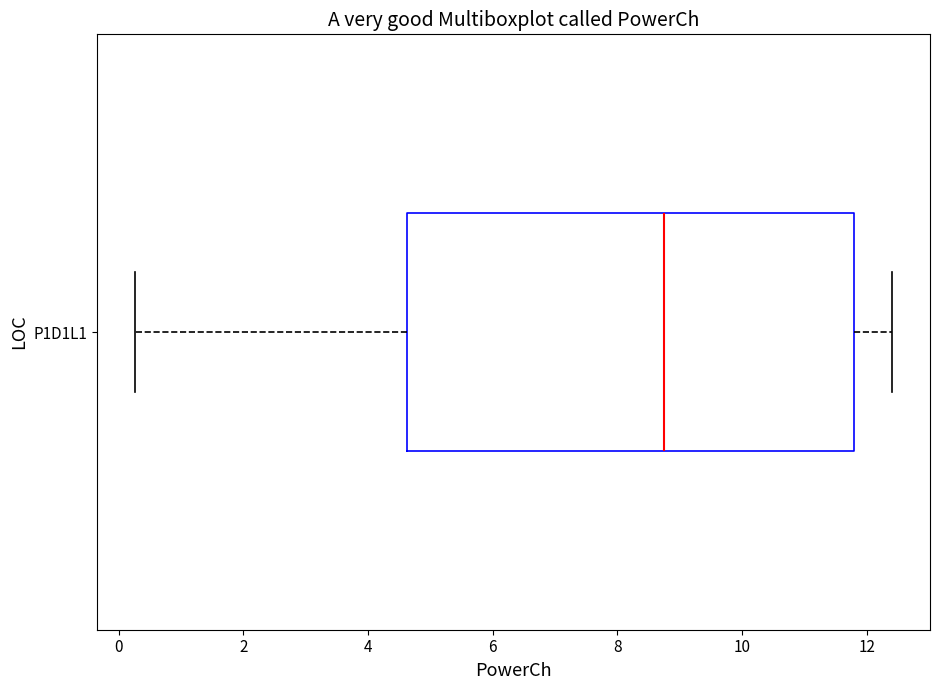

Where does the median line of the box for P1D1L1 sit on the x-axis? The values are not printed on the chart, so give them approximately, as read against the axis.

8.8